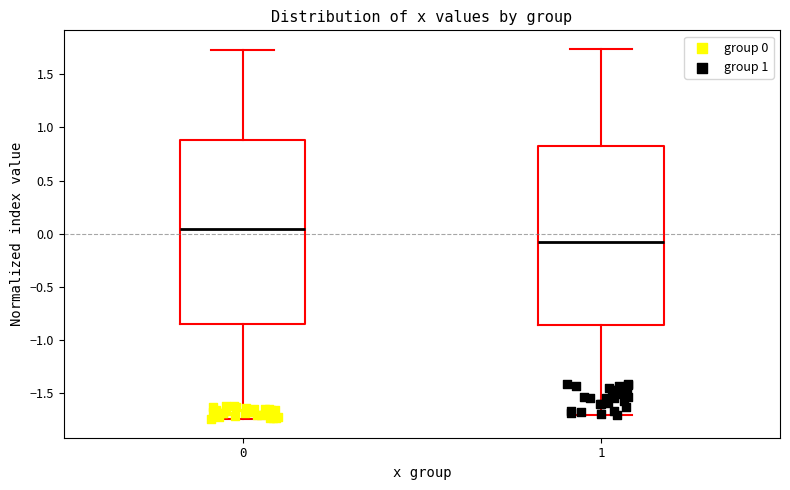

Which box's median line is the highest?

0